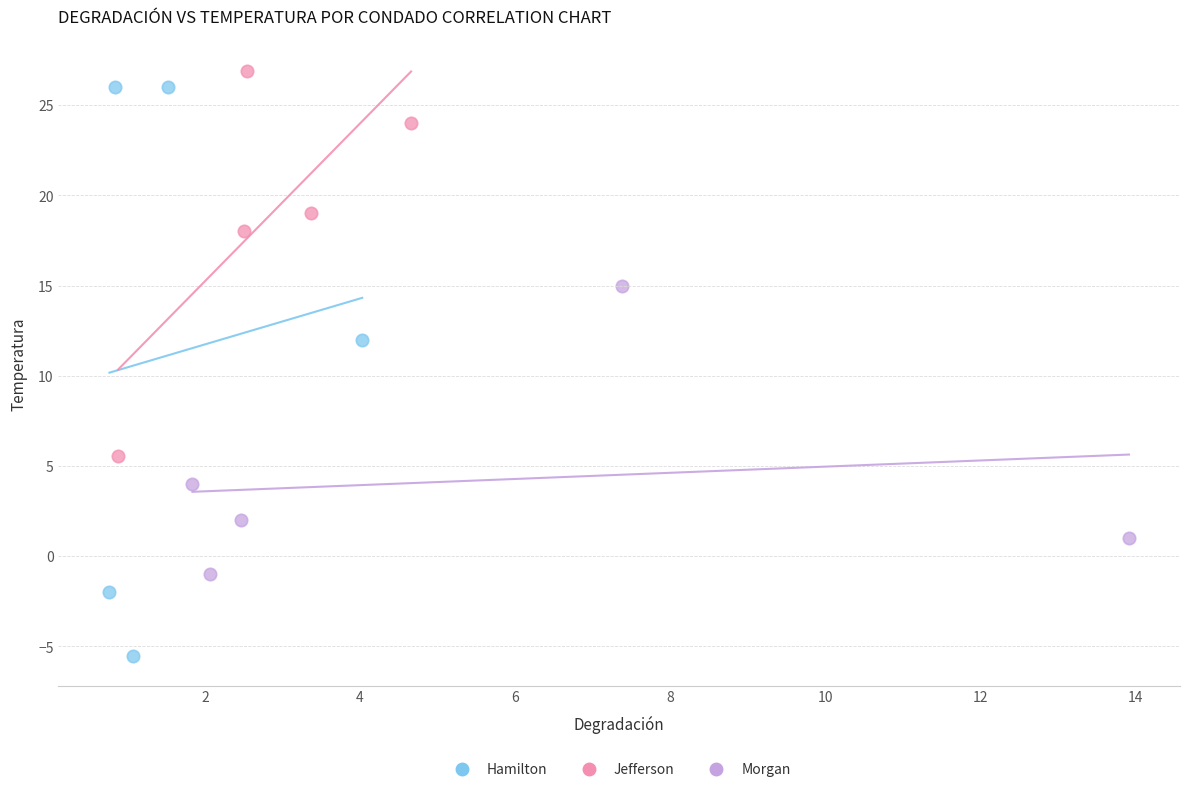

Which series has the largest Y range (max minus min)?

Hamilton